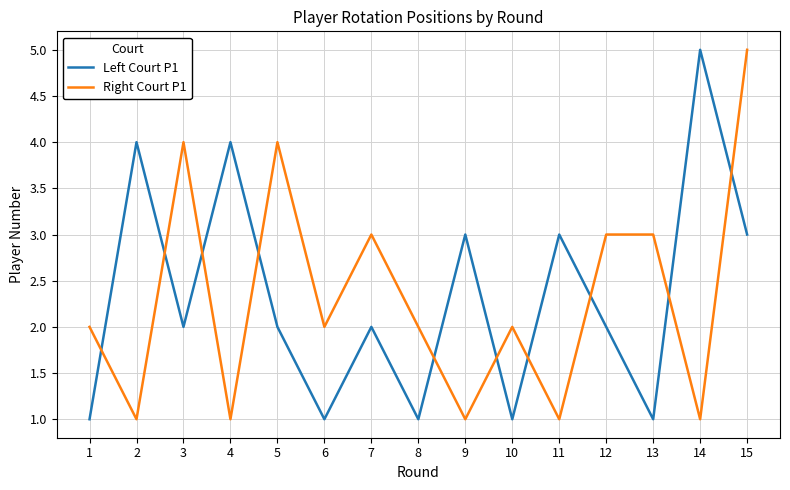

Is the value of Right Court P1 at 13 greater than the value of Left Court P1 at 5?

Yes